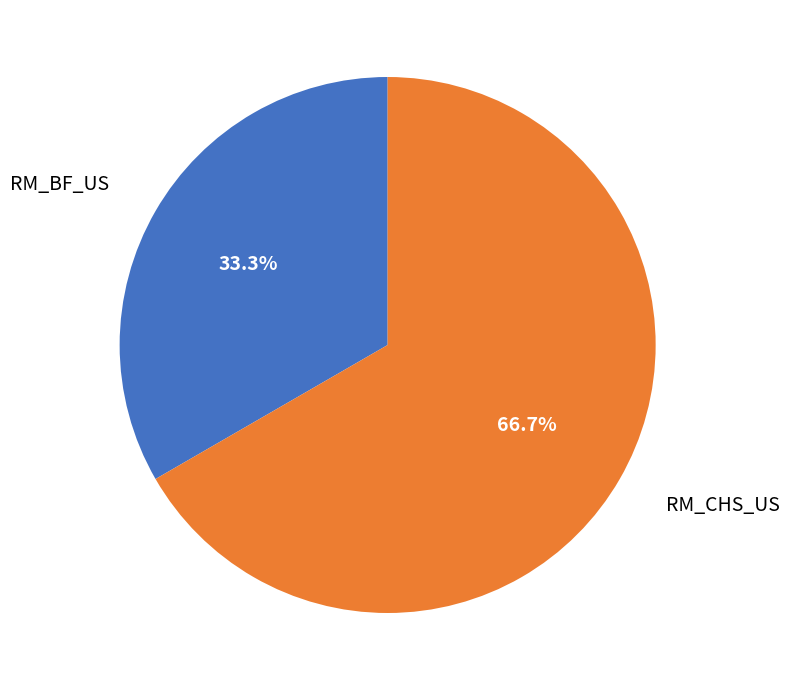

Is there a majority slice in this chart?

Yes